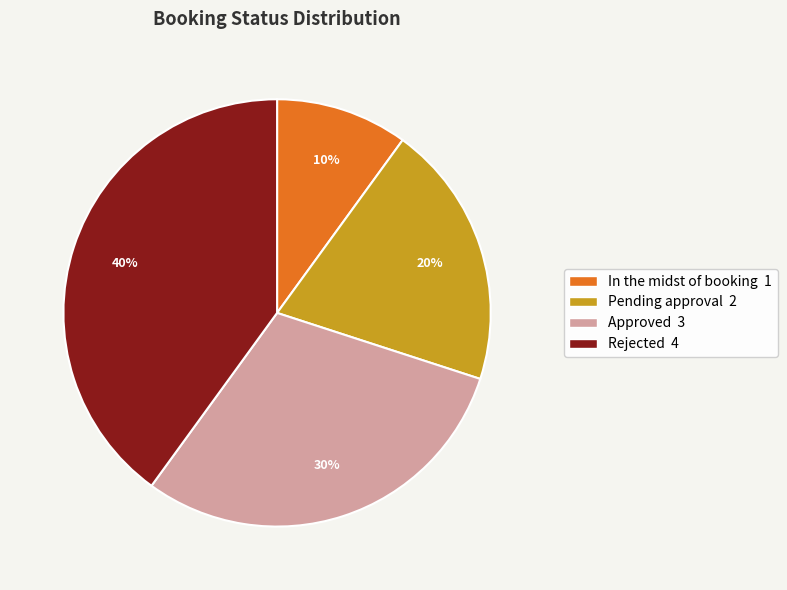

Is it true that In the midst of booking is 10% of the pie?

True